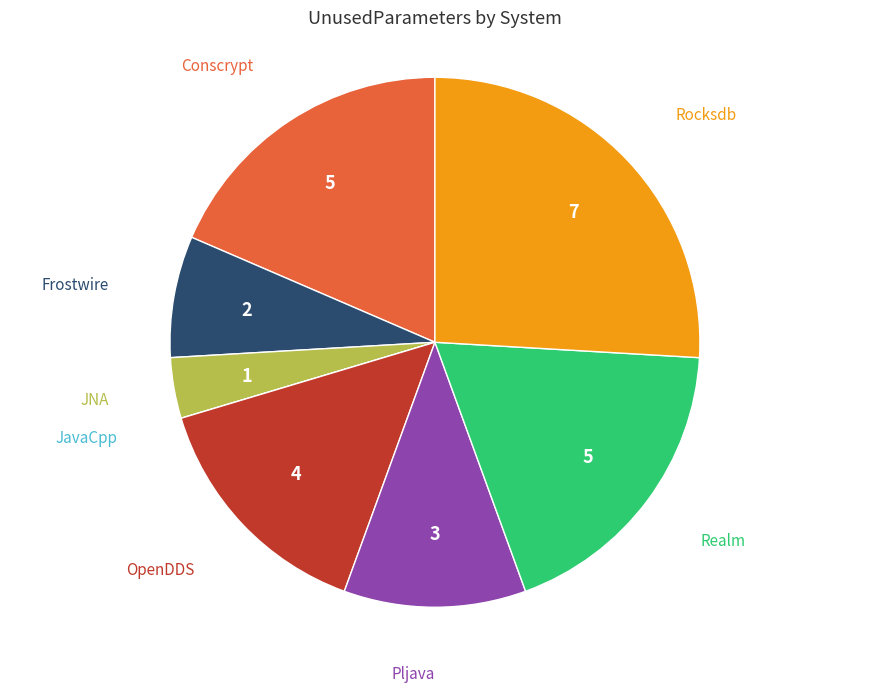

Which slice is the largest?

Rocksdb